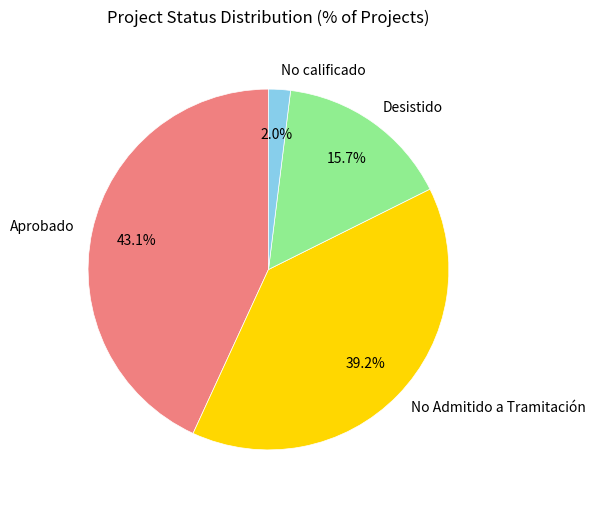

What is the largest slice in the pie chart?

Aprobado